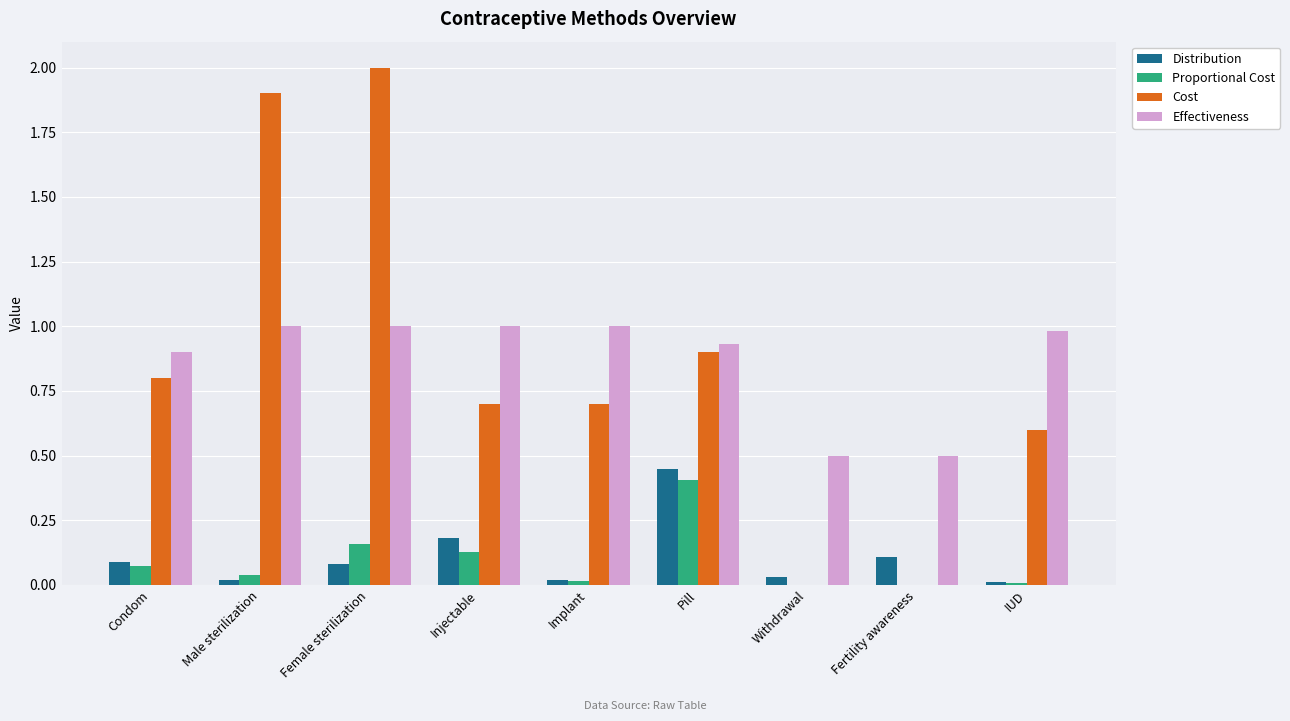

How many groups of bars are there?

9